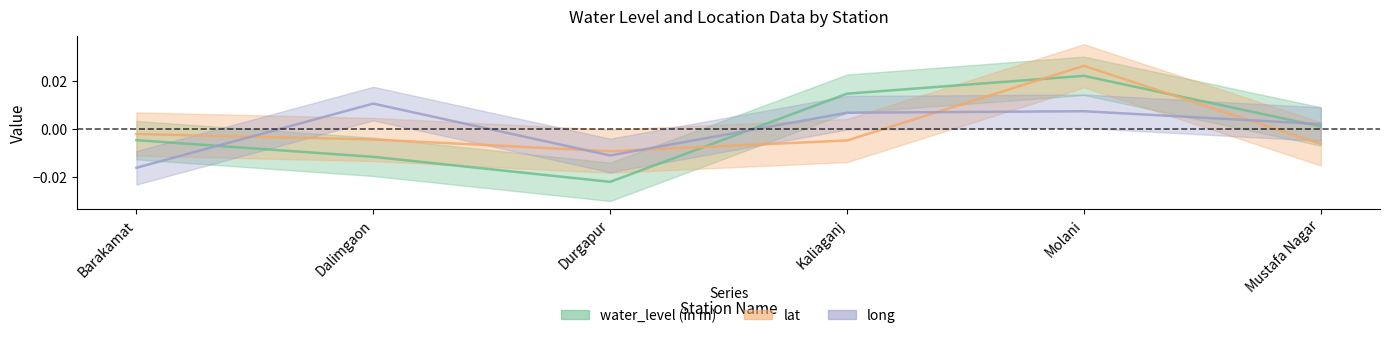

How many times do water_level (in m) and lat cross each other?

3